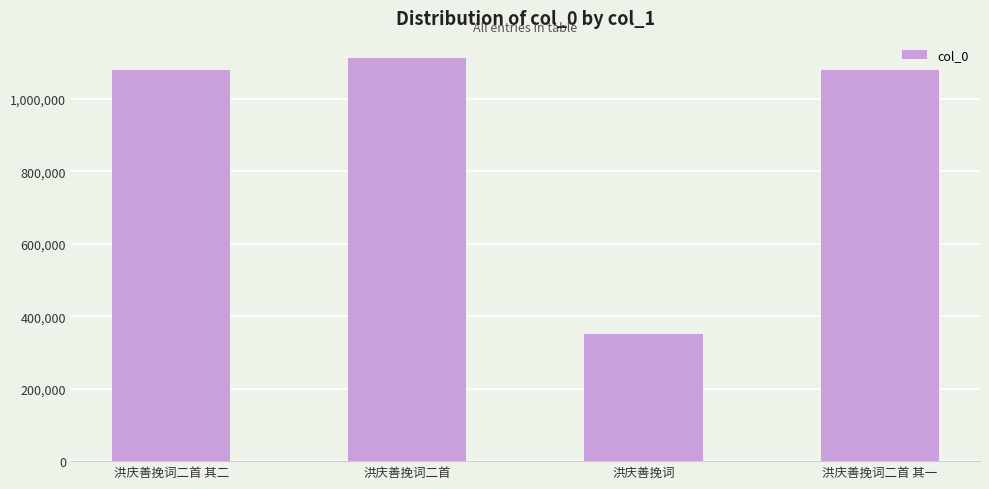

The value at 洪庆善挽词 is 352114. True or false?

True